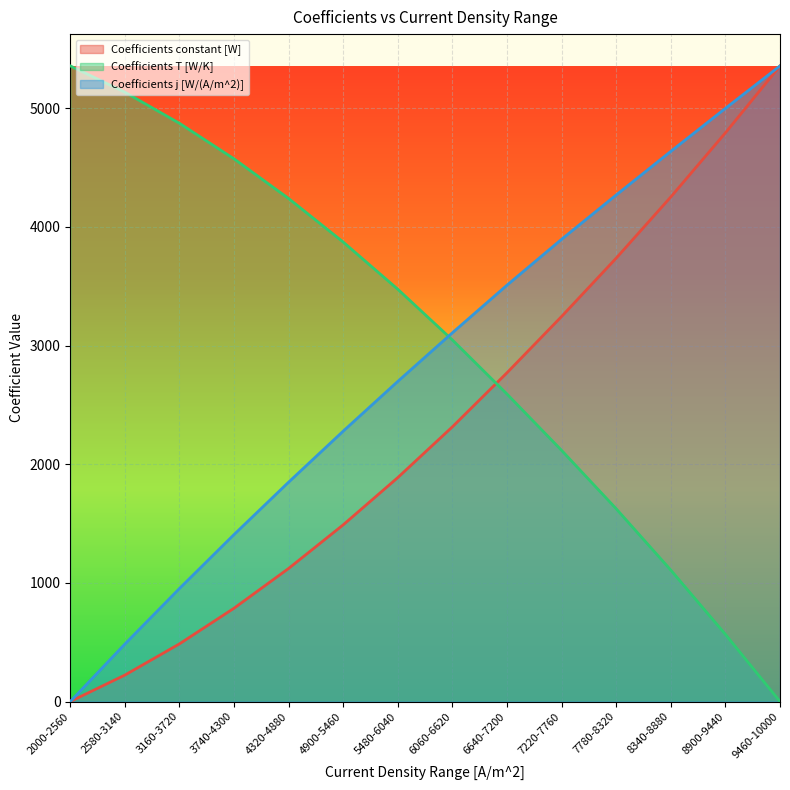

How many lines are shown in the chart?

3